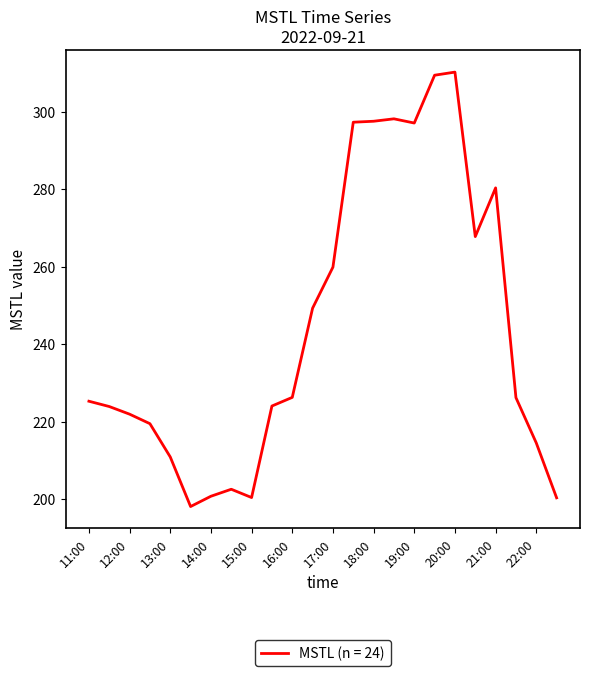

What is the greatest value displayed?

310.3